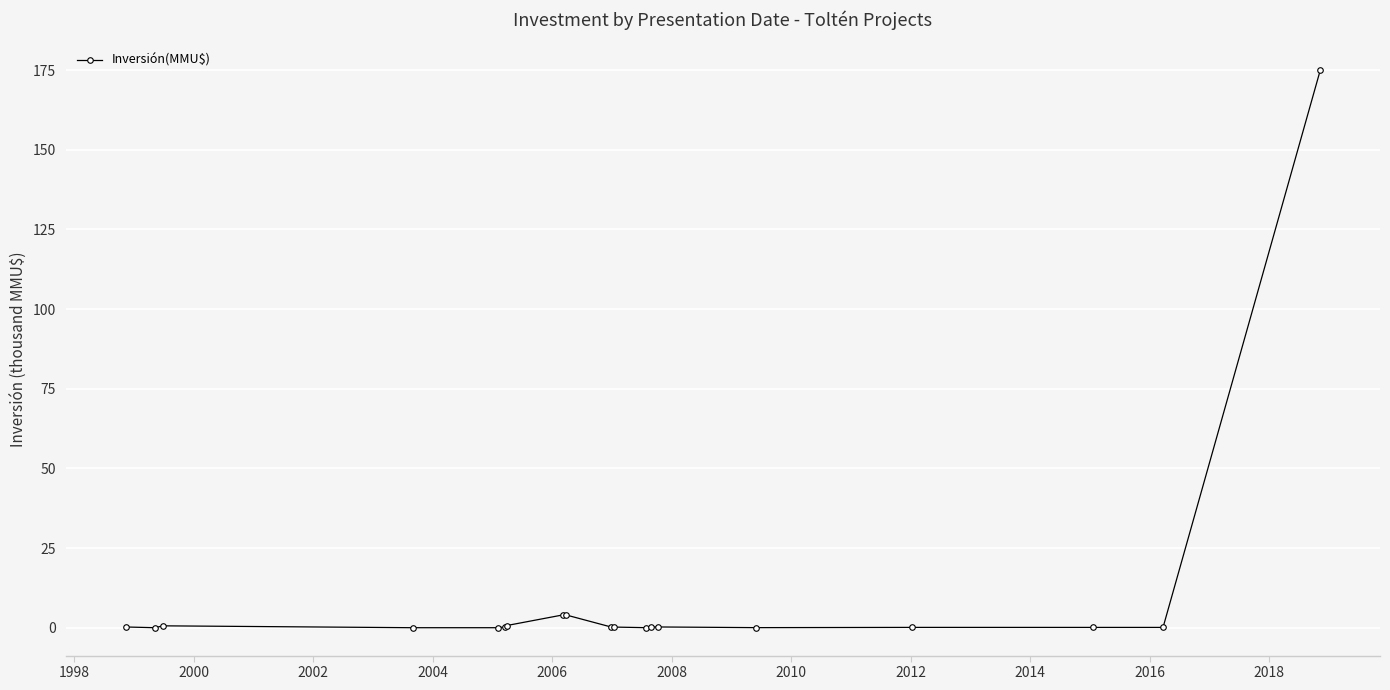

What is the maximum value shown in the chart?

175.0